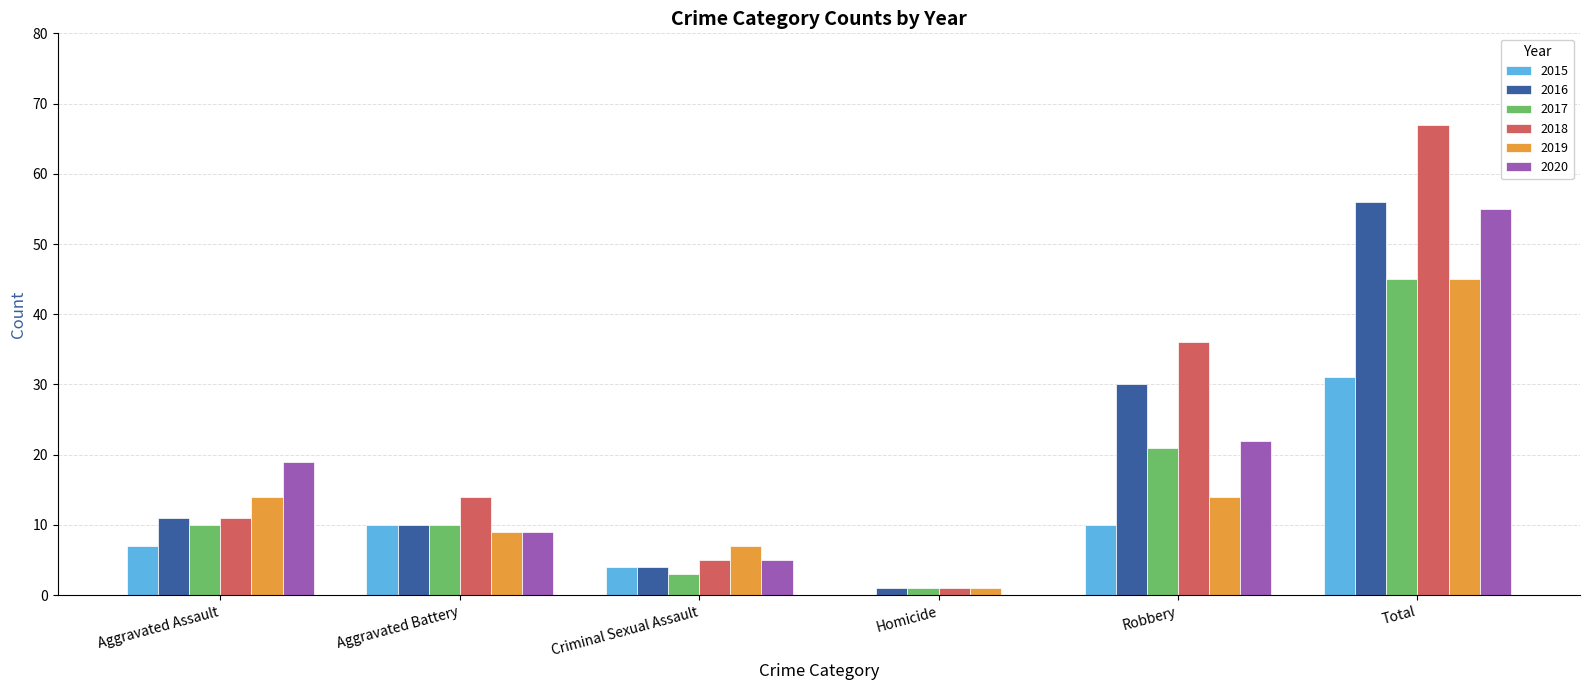

Is it true that 2019 equals 7 at Robbery?

False